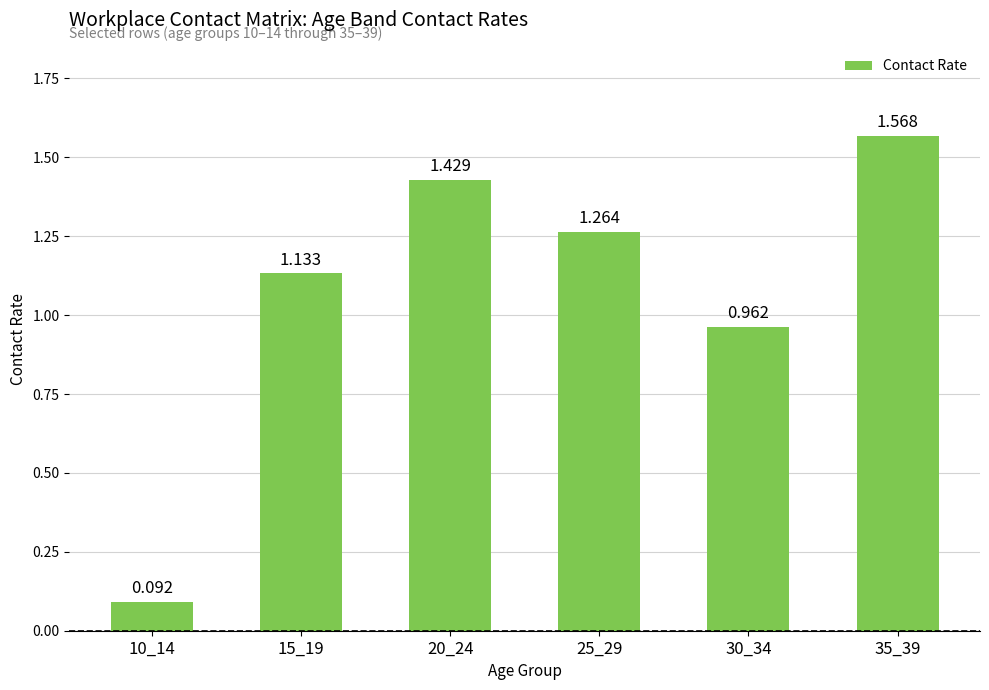

What is the difference between the second highest and second lowest values?

0.5